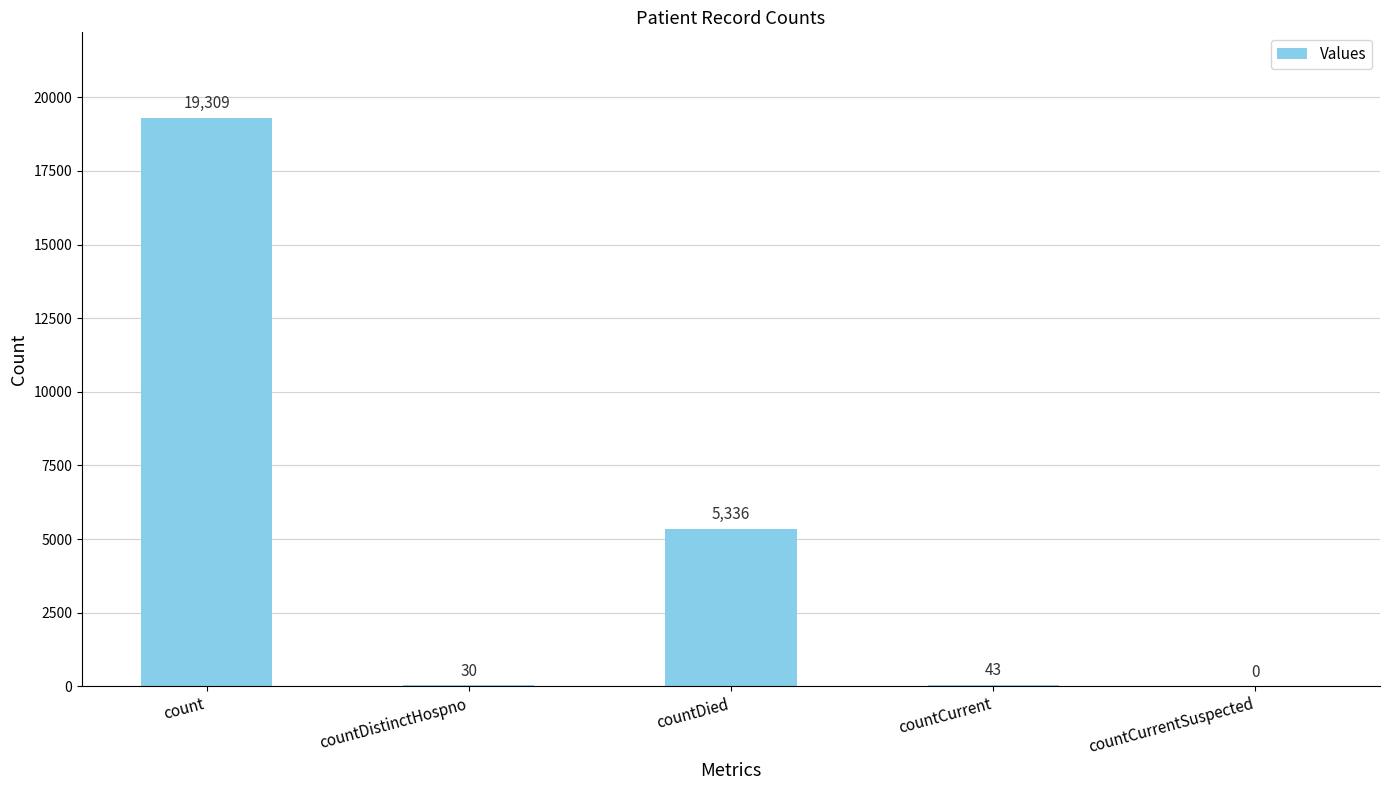

Are the bars horizontal?

No